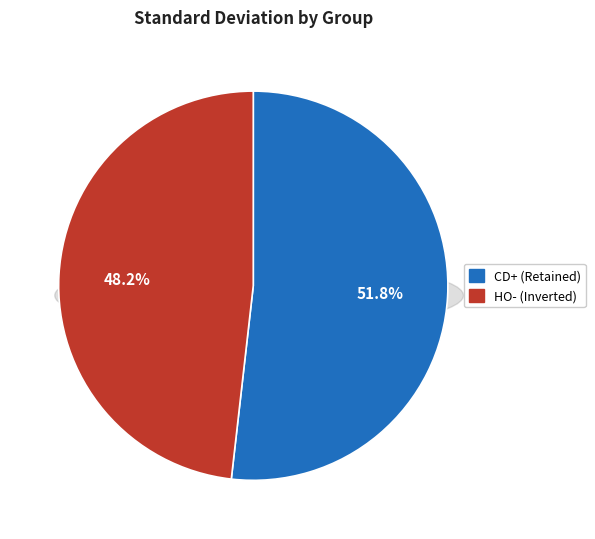

To the nearest percent, what portion does CD+ (Retained) represent?

52%